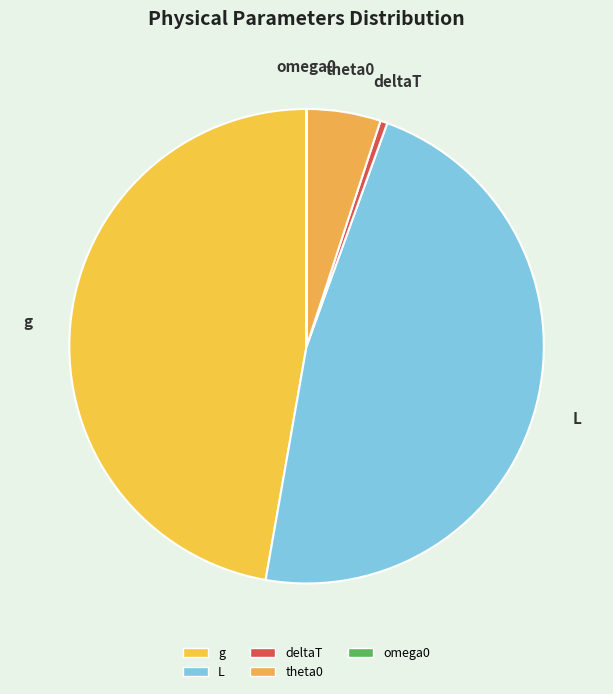

Do g and L together represent more than half of the pie?

Yes